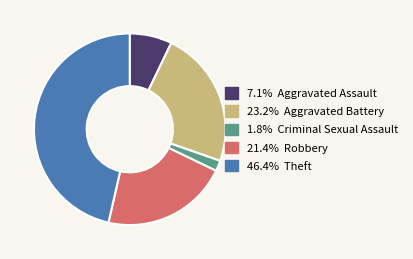

Is there any slice that represents more than half of the pie?

No